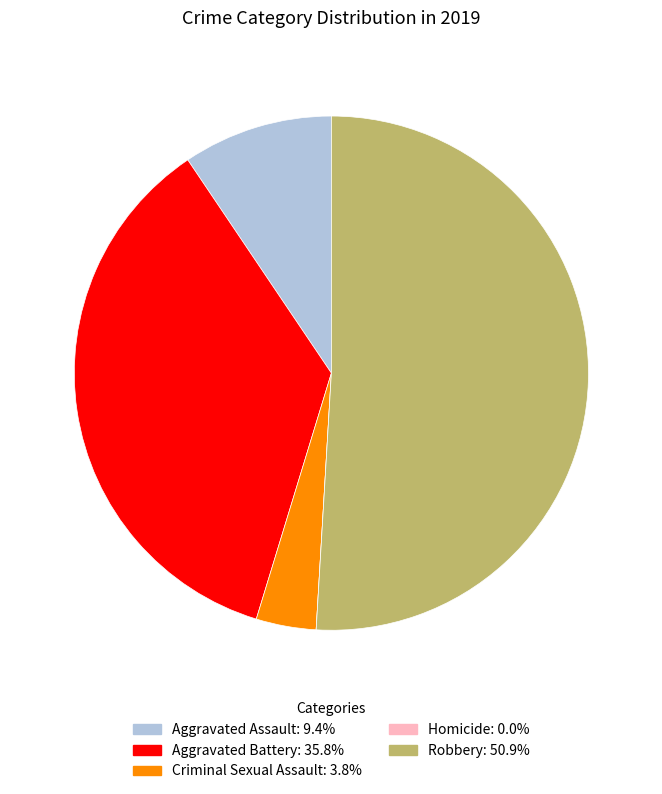

Combined, do Aggravated Assault and Robbery account for over 50%?

Yes